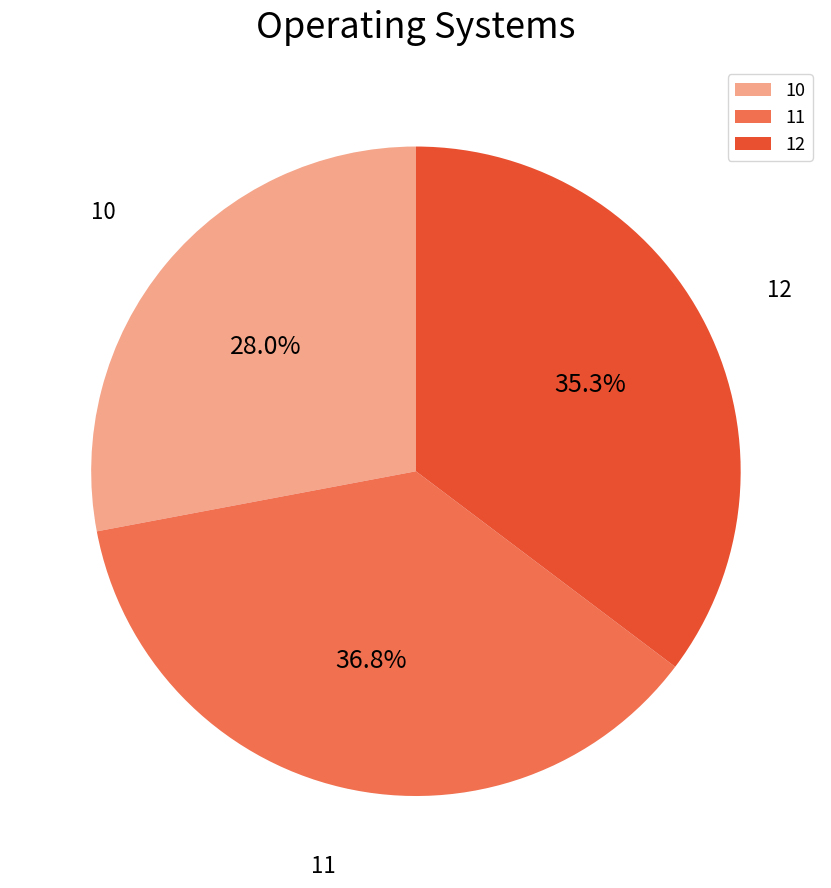

Do 10 and 12 together represent more than half of the pie?

Yes